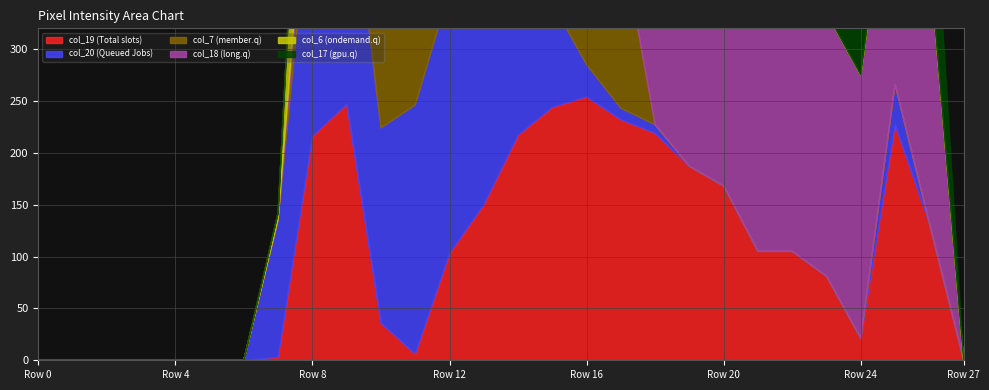

What are all the series names shown in the legend?

col_19, col_20, col_7, col_18, col_6, col_17